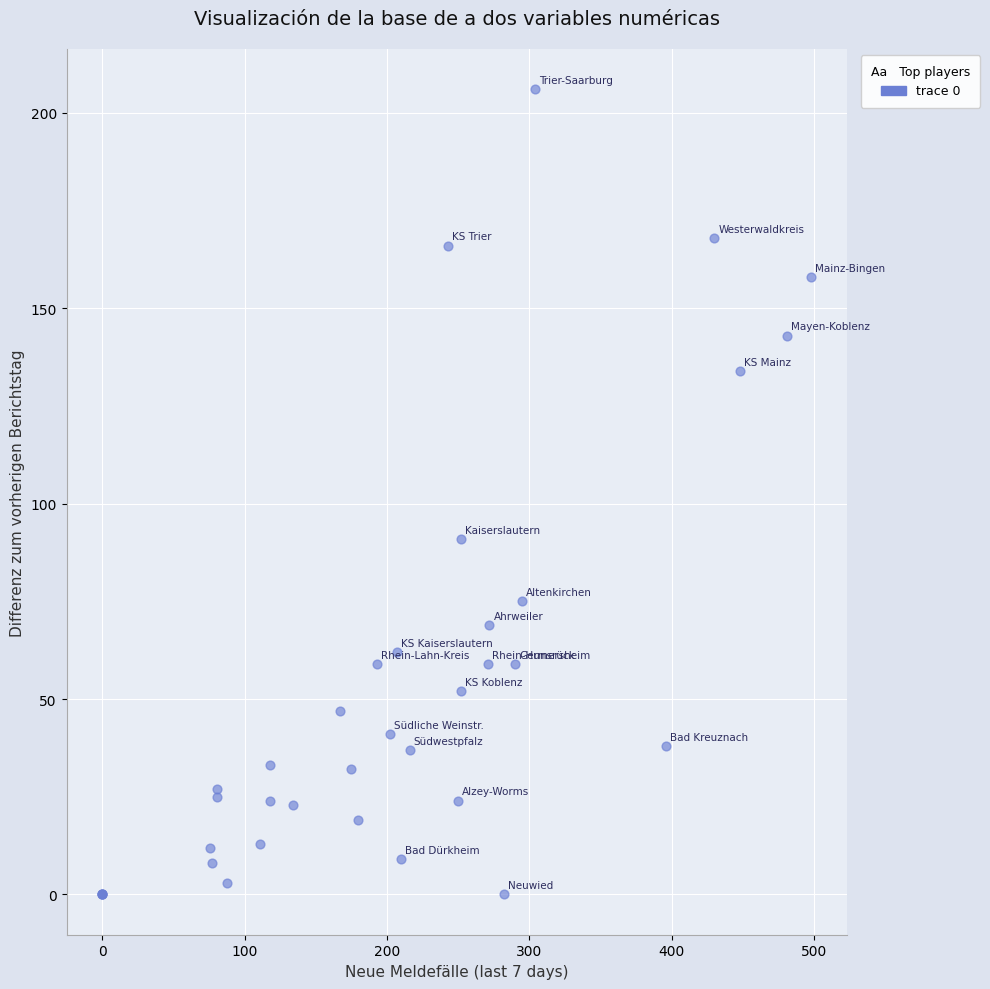

What Y value in the scatter plot is closest to 103?

91